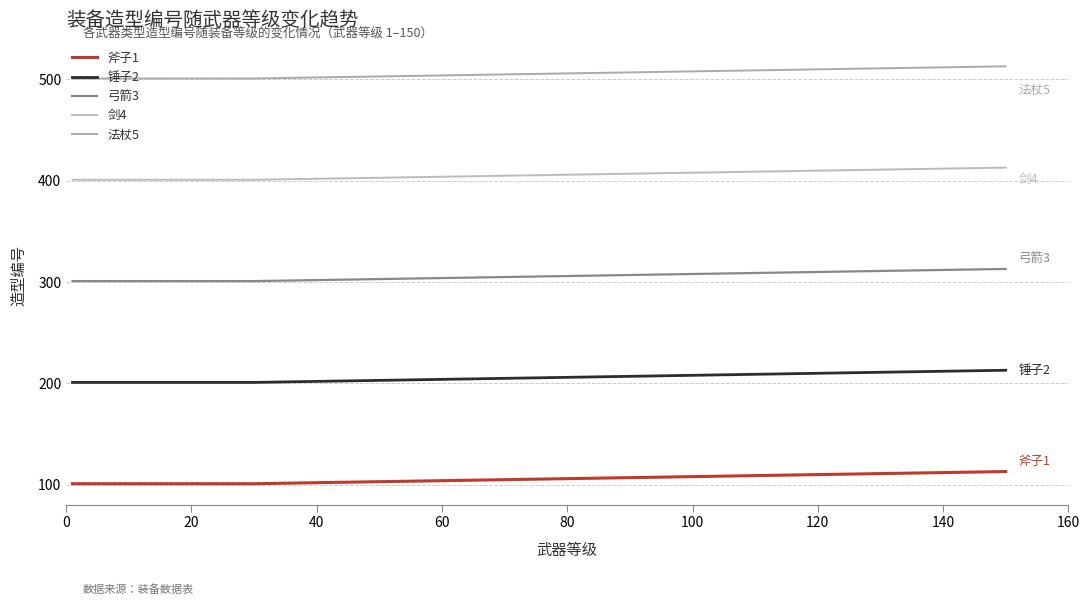

List the series in order of their peak value, lowest first.

斧子1, 锤子2, 弓箭3, 剑4, 法杖5